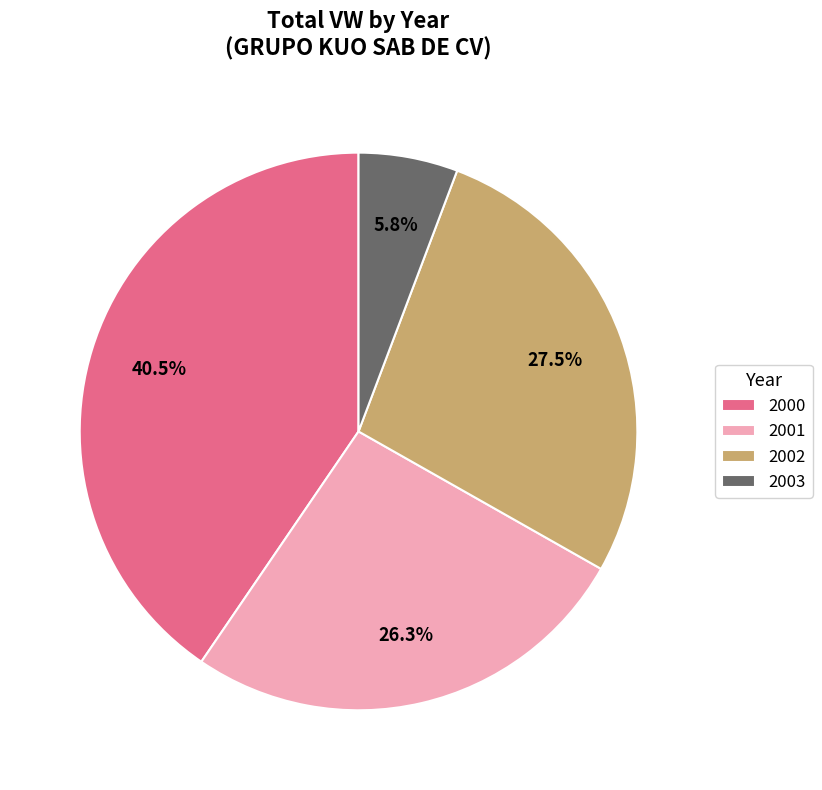

How much of the chart is everything except 2000?

59.5%